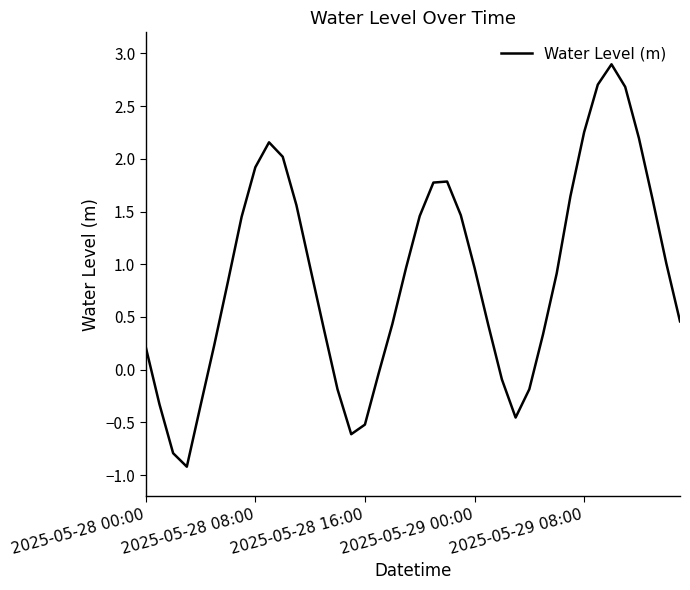

What is the minimum value shown in the chart?

-0.9